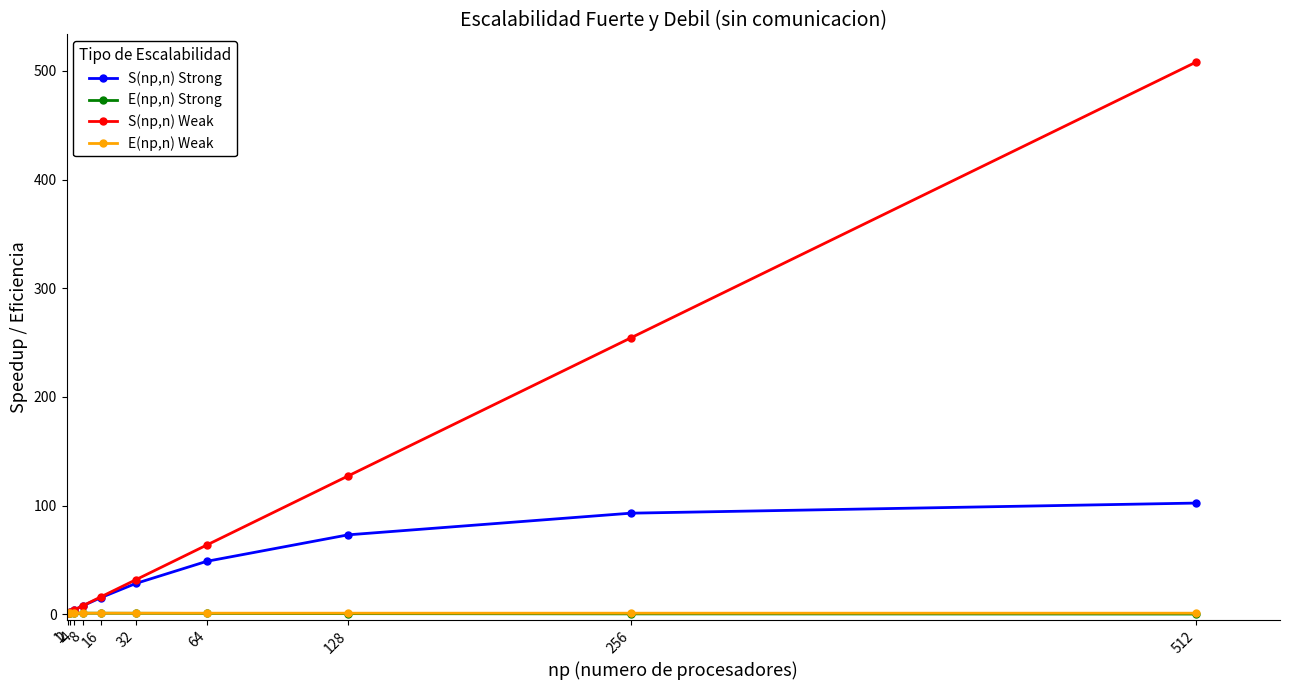

Which series has the widest spread of values?

S(np,n) Weak